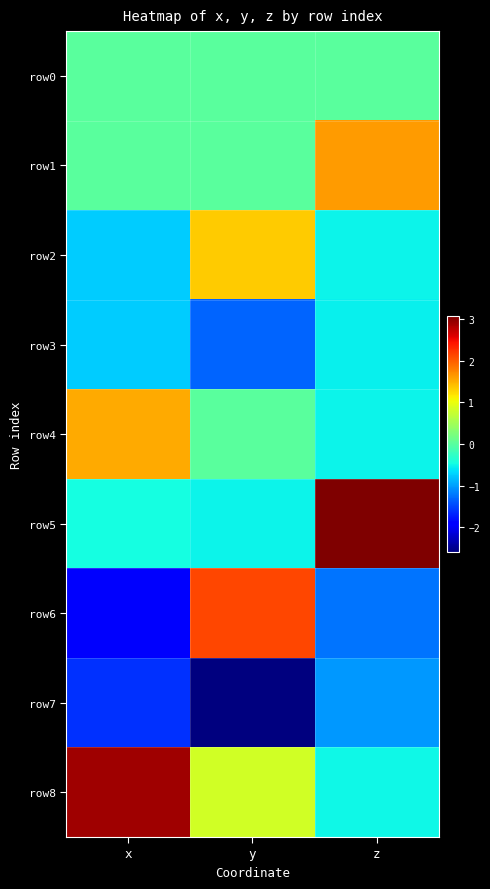

Reading left to right, transcribe all the data shown in this chart.

row0: x=0.0	y=0.0	z=0.0
row1: x=-0.0	y=-0.0	z=1.6
row2: x=-0.7	y=1.3	z=-0.5
row3: x=-0.8	y=-1.3	z=-0.5
row4: x=1.5	y=0.0	z=-0.5
row5: x=-0.5	y=-0.5	z=3.1
row6: x=-2.0	y=2.1	z=-1.2
row7: x=-1.6	y=-2.6	z=-1.0
row8: x=2.9	y=0.8	z=-0.5